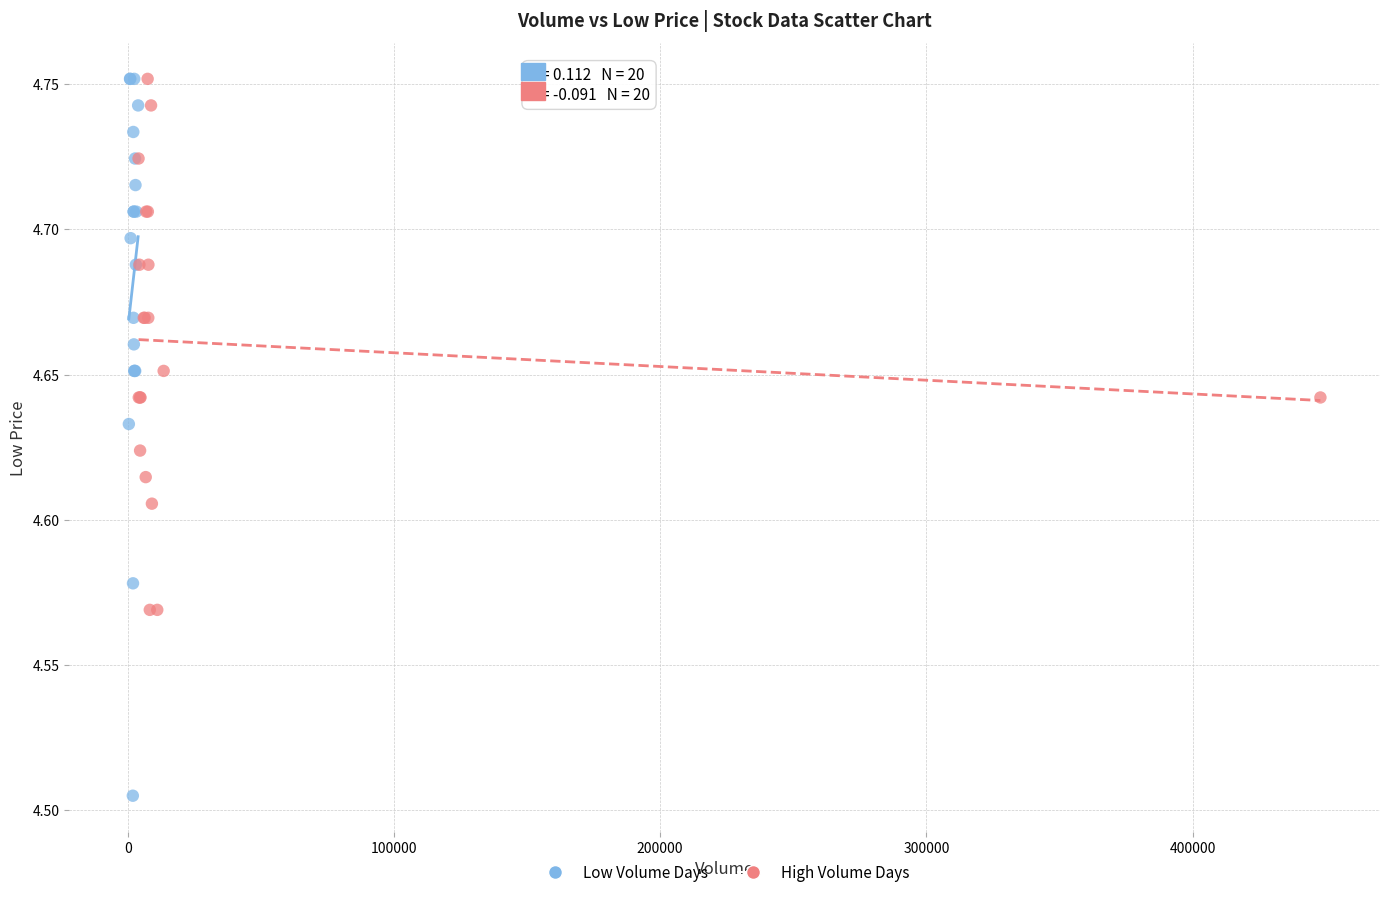

Which series has the widest spread of Y values?

Low Volume Days